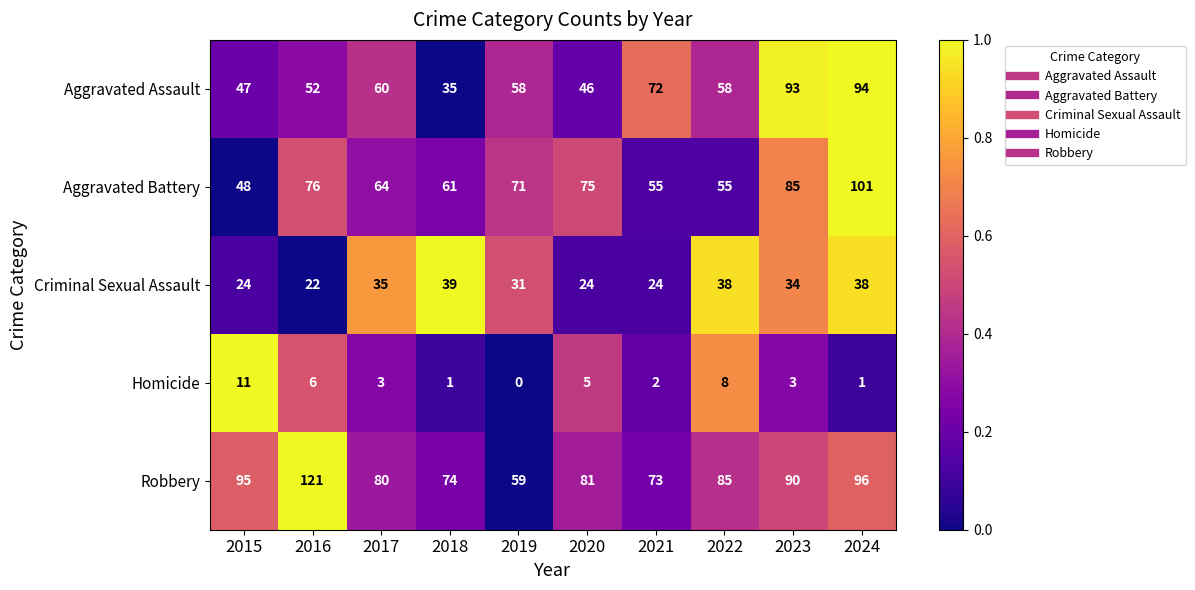

What is the difference between the second highest and minimum values in the Aggravated Battery series?

37